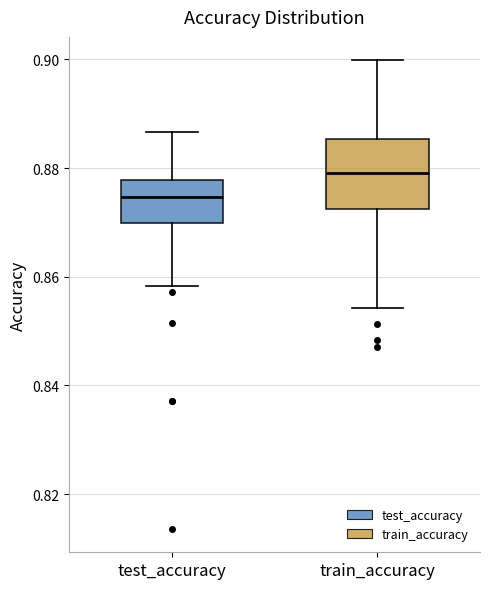

Reading left to right, transcribe this box plot: for each box, give where its median line is, the range the box spans, and where its two whiskers end, as read against the y-axis. The values are not printed on the chart, so give them approximately, as read against the axis.

test_accuracy: median 0.874, box 0.870 to 0.878, whiskers 0.858 to 0.886
train_accuracy: median 0.880, box 0.872 to 0.886, whiskers 0.854 to 0.900